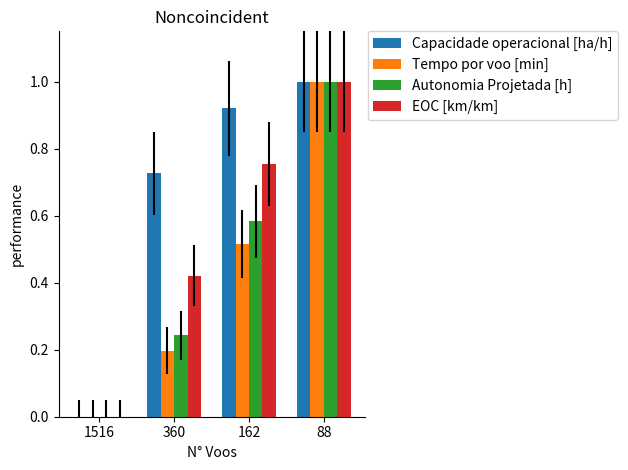

At which label does Autonomia Projetada [h] reach its peak?

88